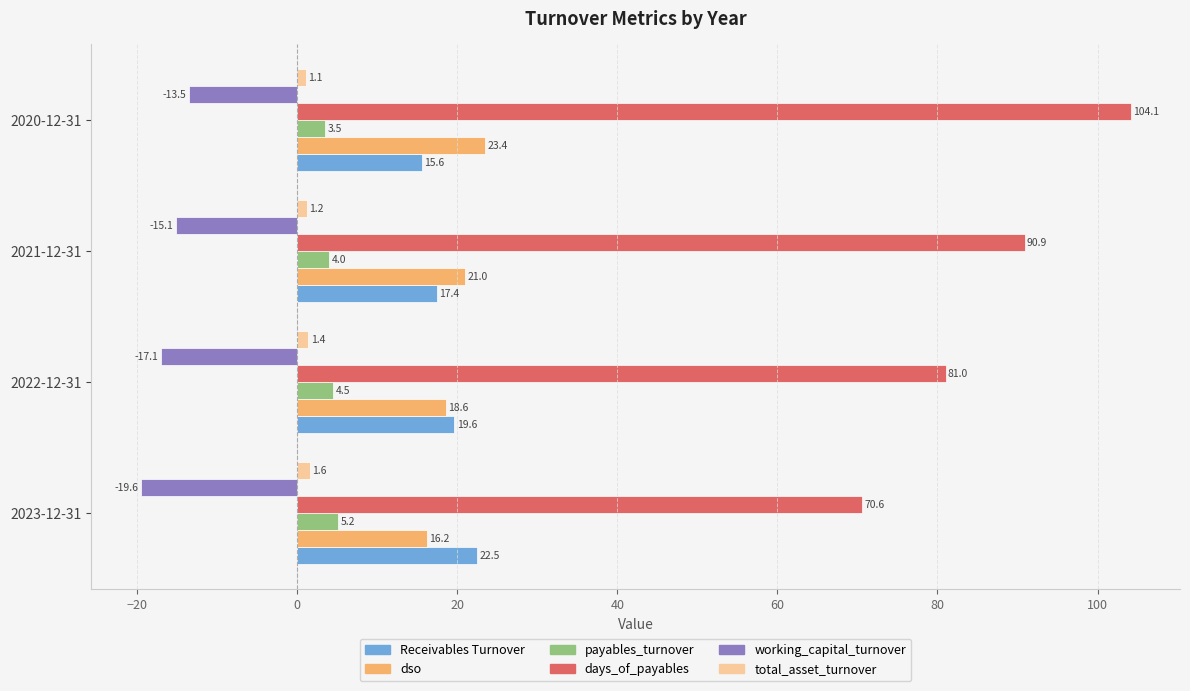

Which category has the lowest value in the payables_turnover series?

2020-12-31